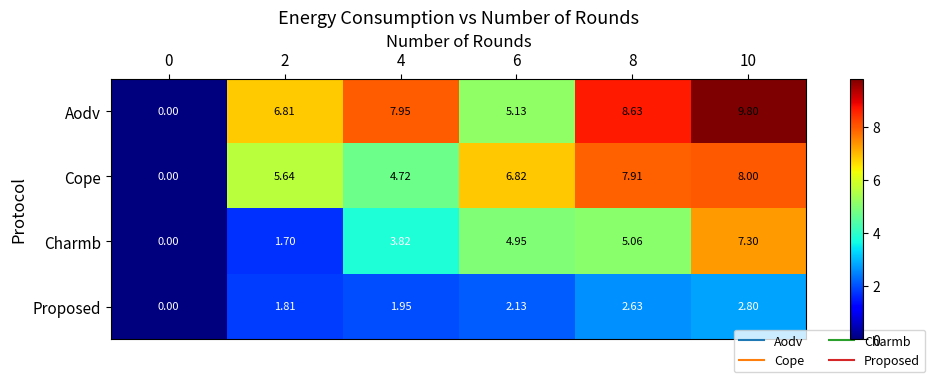

At which category is the sum across all series the highest?

10